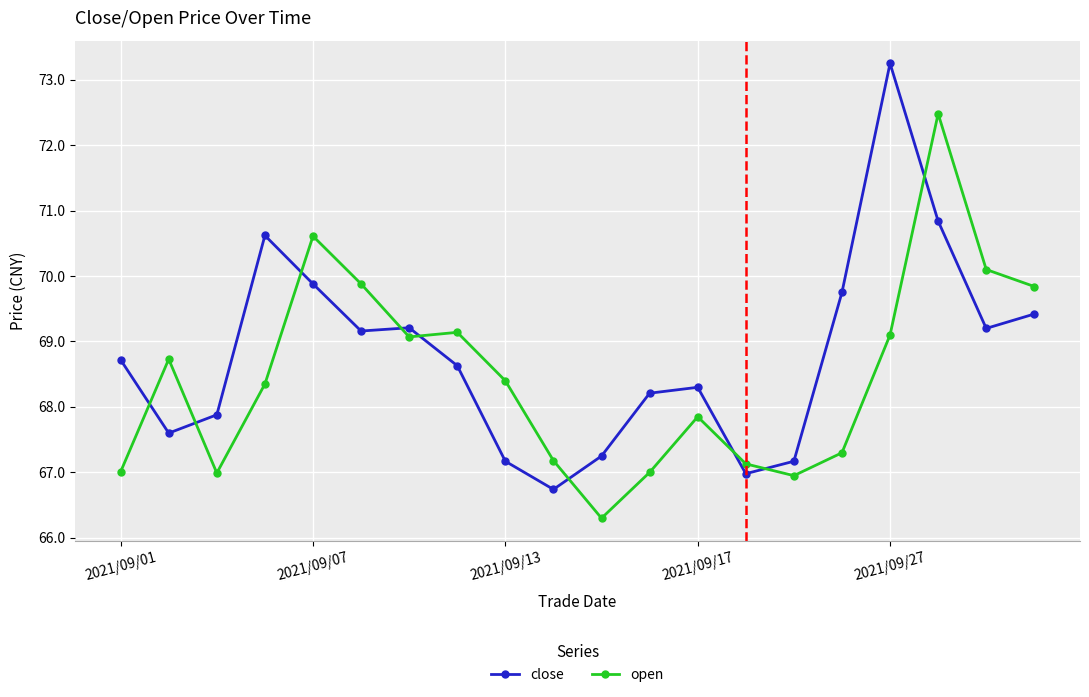

What is the maximum value for open?

72.5